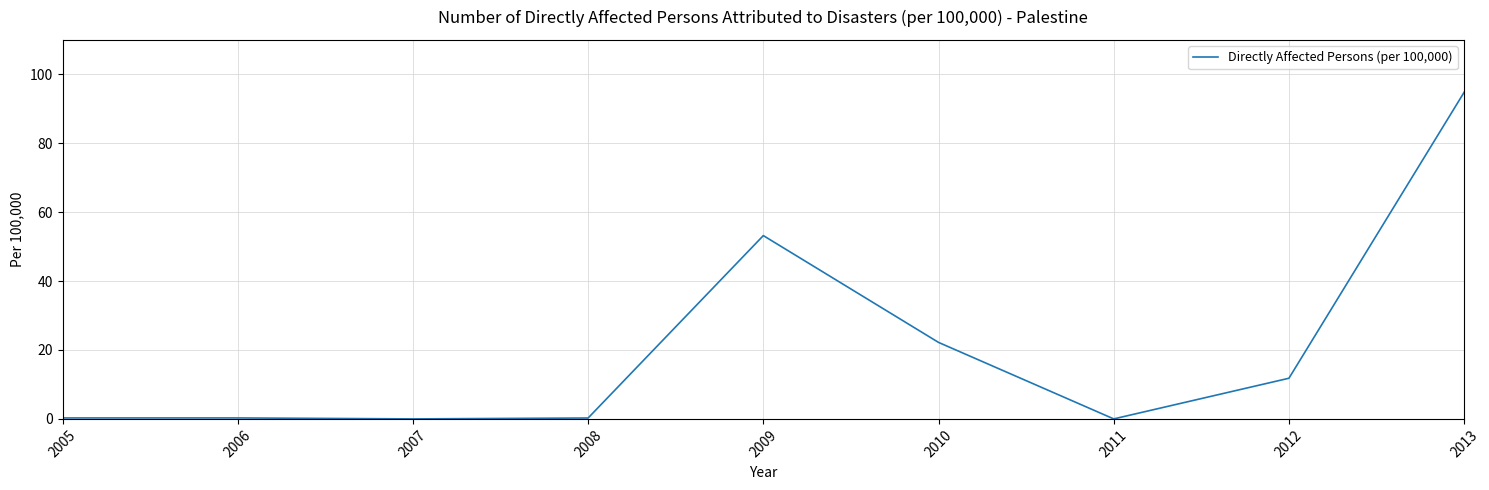

Read the value at 2012.

11.8